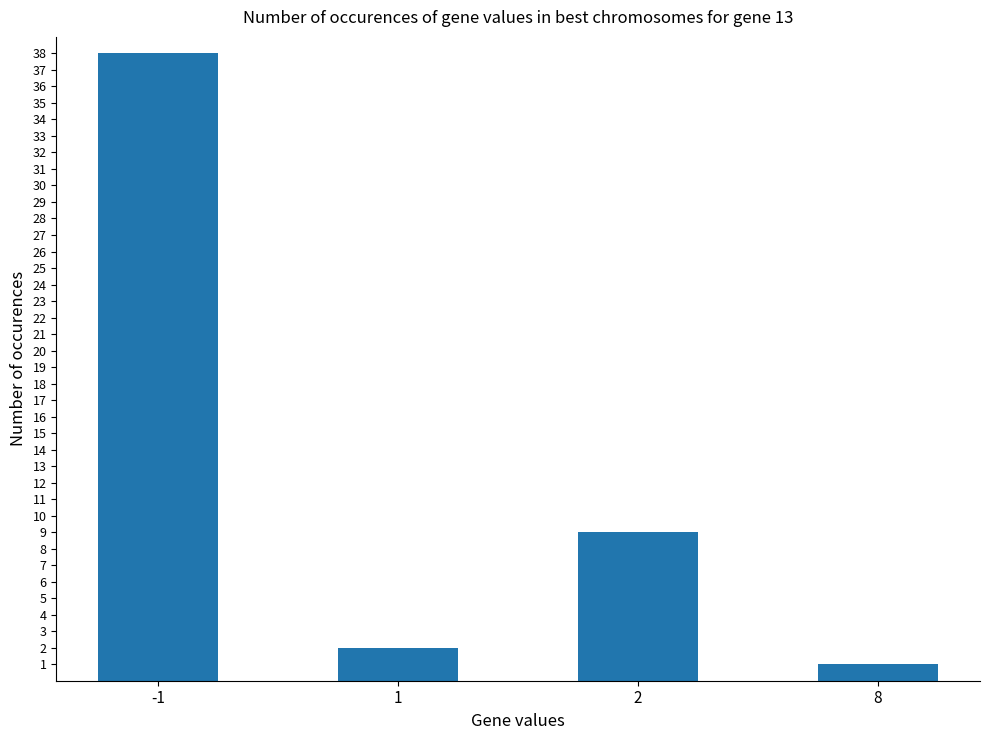

The value at -1 is 61. True or false?

False